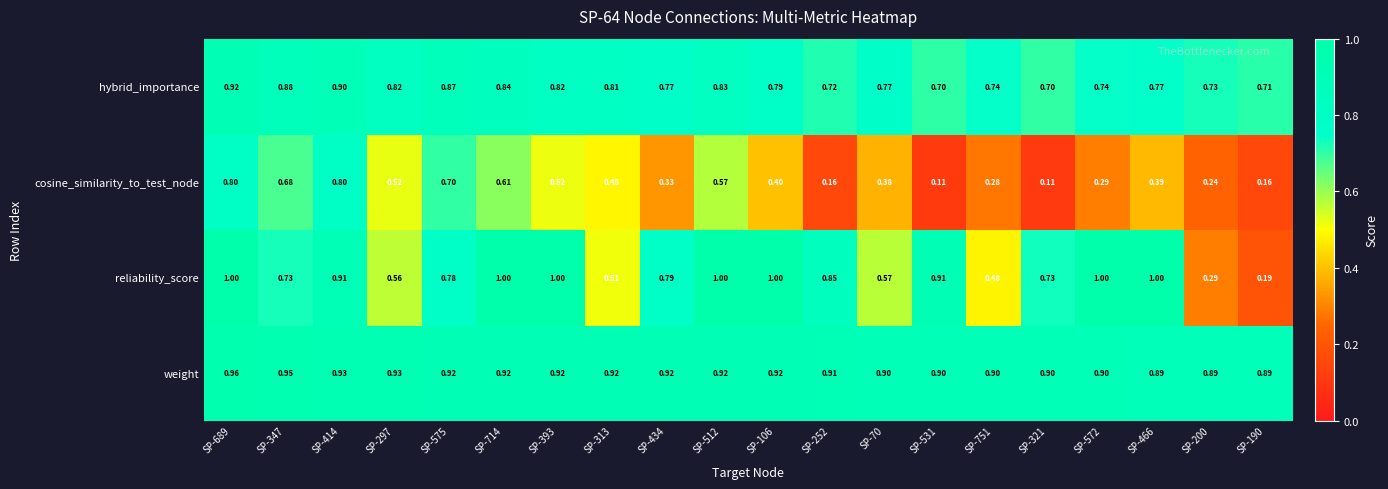

Count the number of data series in this chart.

4